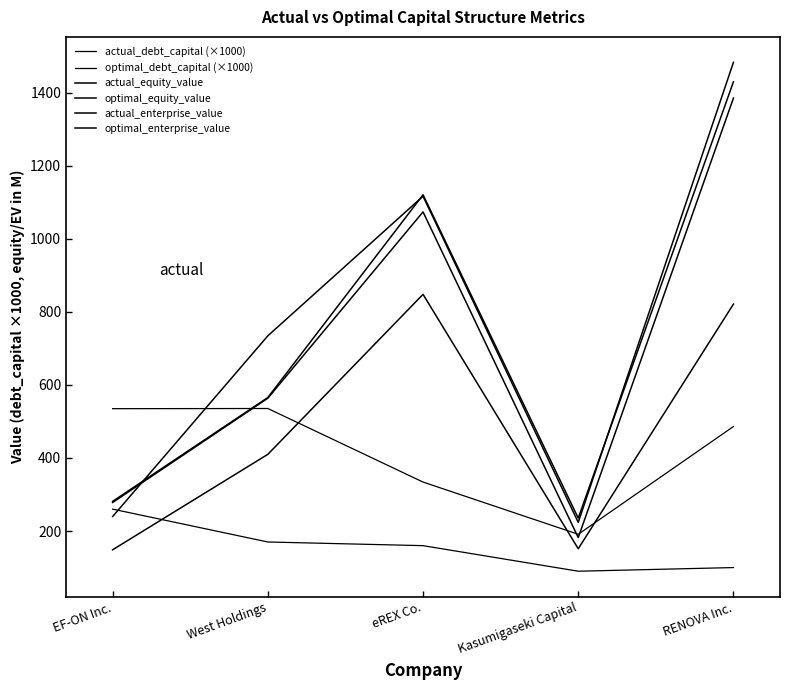

Where do actual_enterprise_value and actual_debt_capital (×1000) first cross each other?

EF-ON Inc. and West Holdings